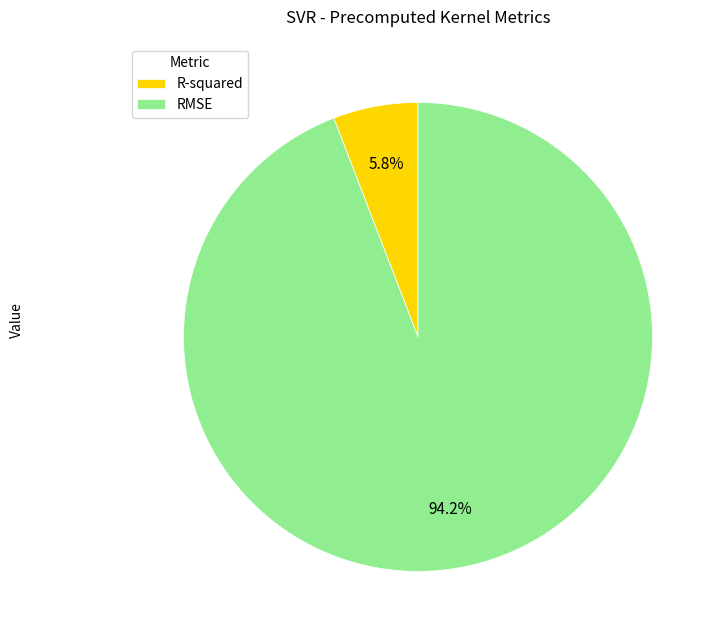

Is the sum of RMSE and R-squared greater than half?

Yes